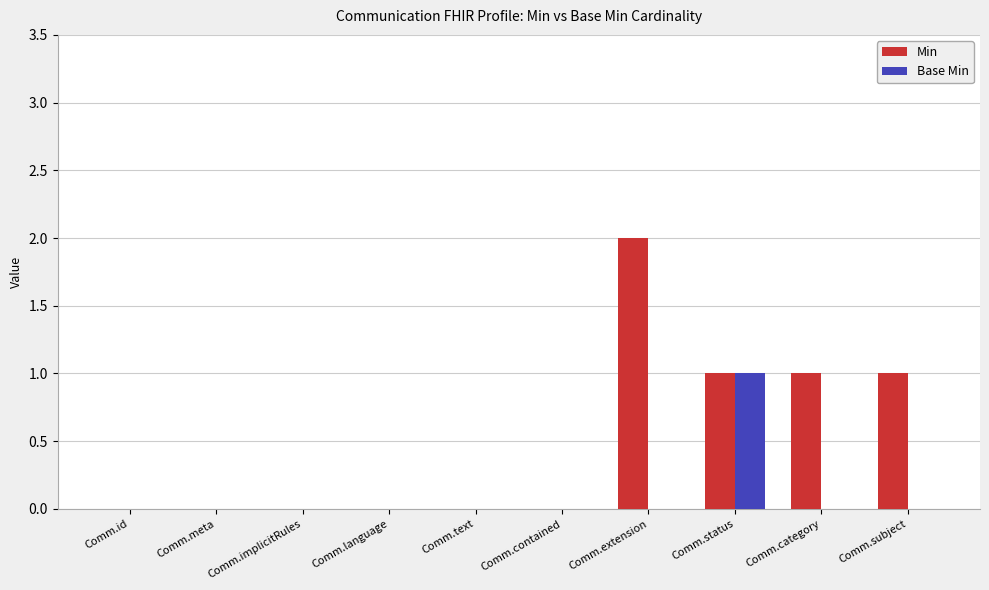

How many distinct data groups are displayed?

2